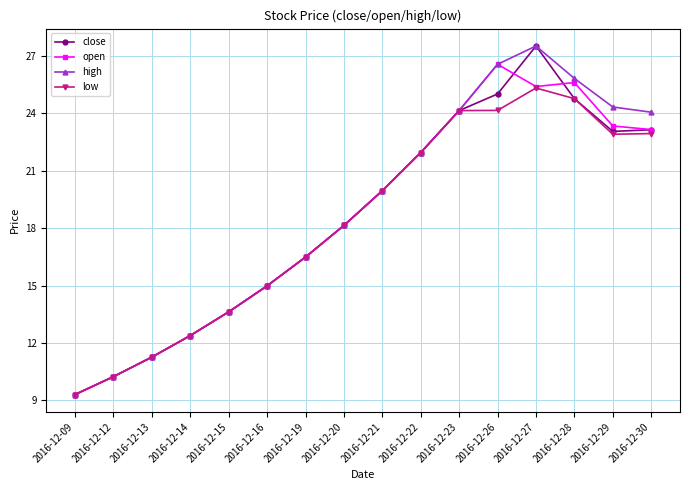

At how many categories does at least one series exceed 21?

7